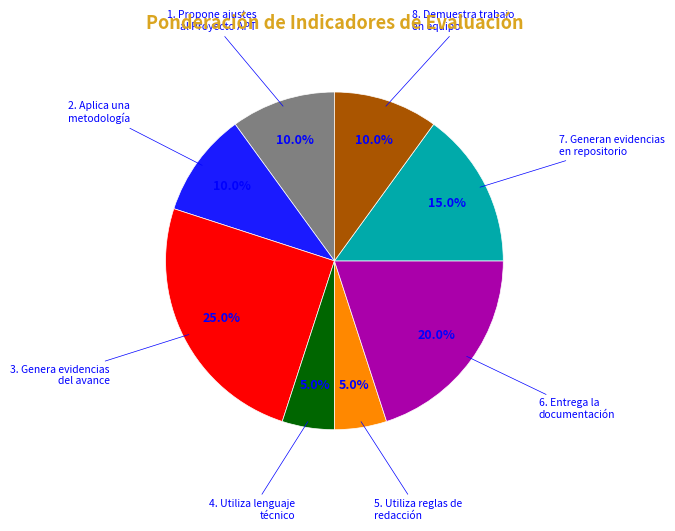

Is there any slice that represents more than half of the pie?

No